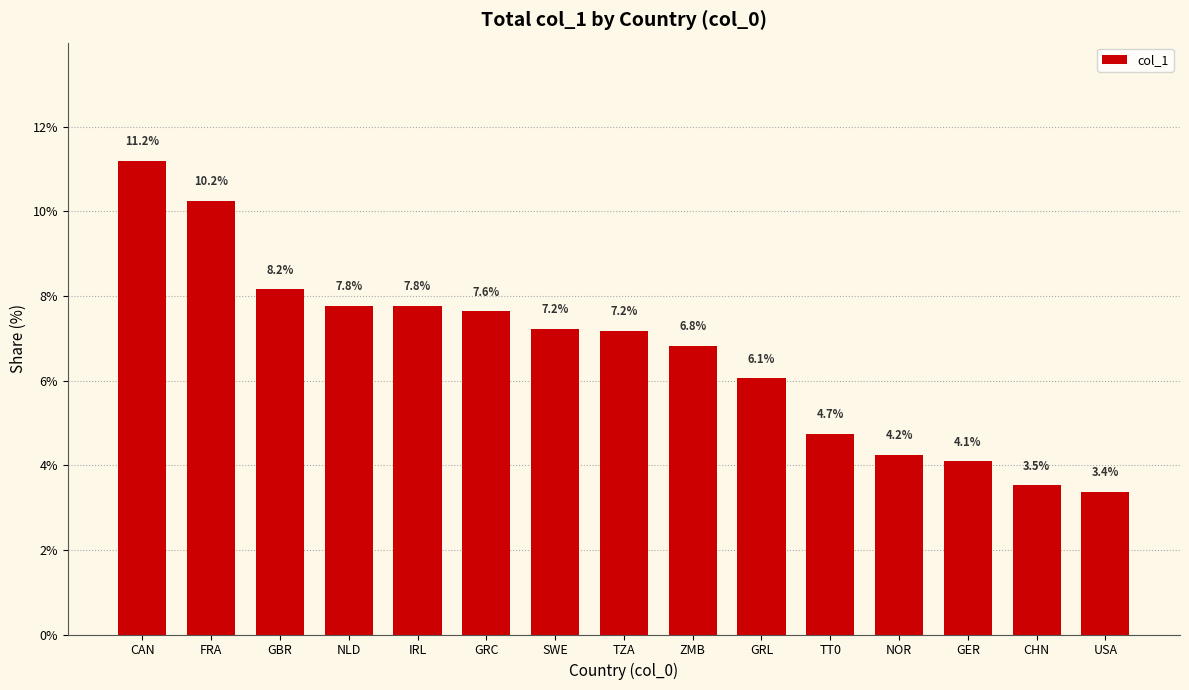

What position from the left is USA?

15